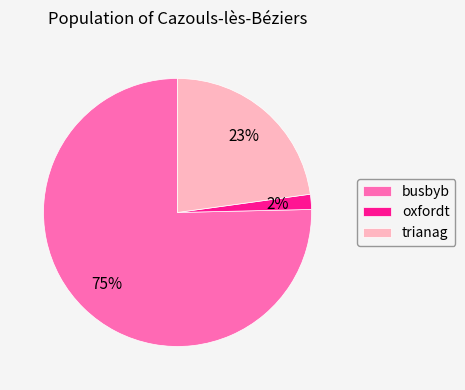

To the nearest percent, what percentage of the pie is busbyb?

75%